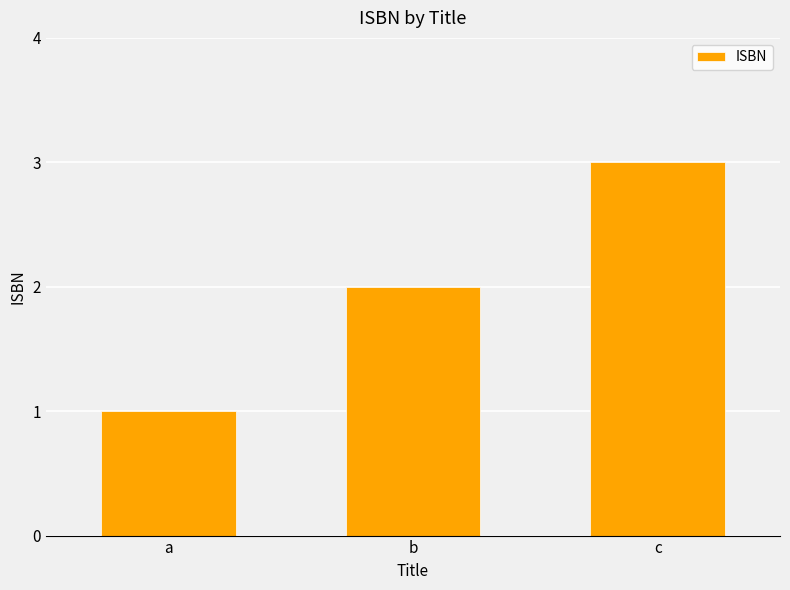

What is the value of the 1st bar from the left?

1